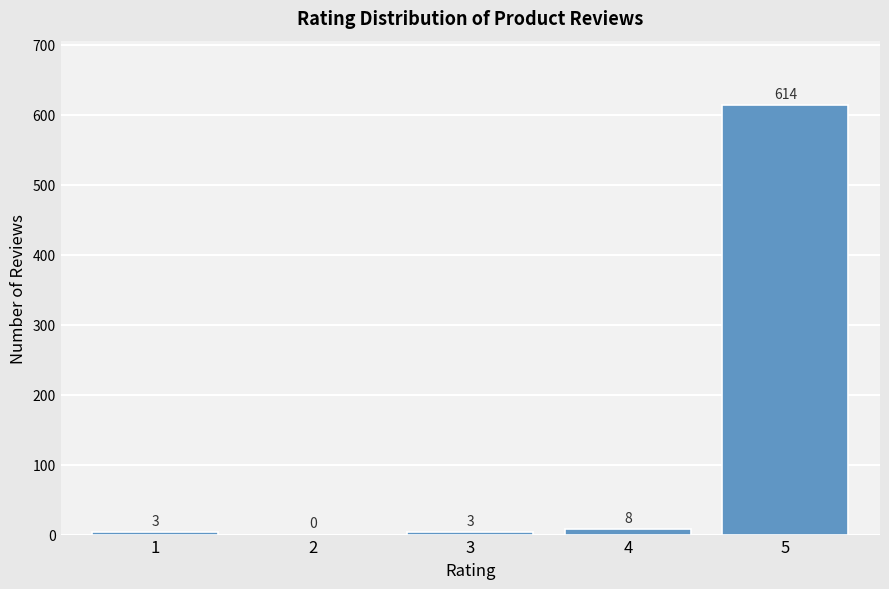

Reading left to right, transcribe all the data shown in this chart.

1=3	2=0	3=3	4=8	5=614